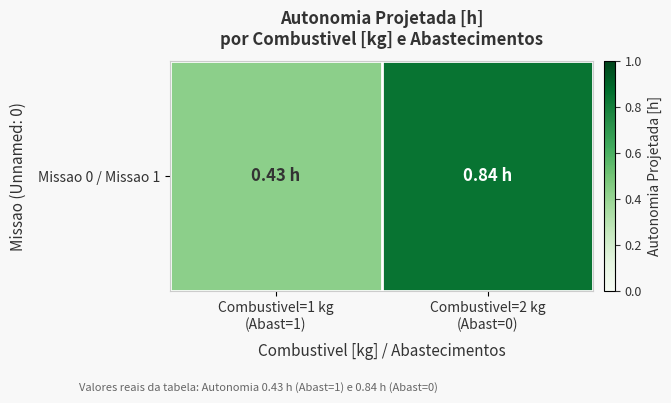

What is the sum of all values?

1.3